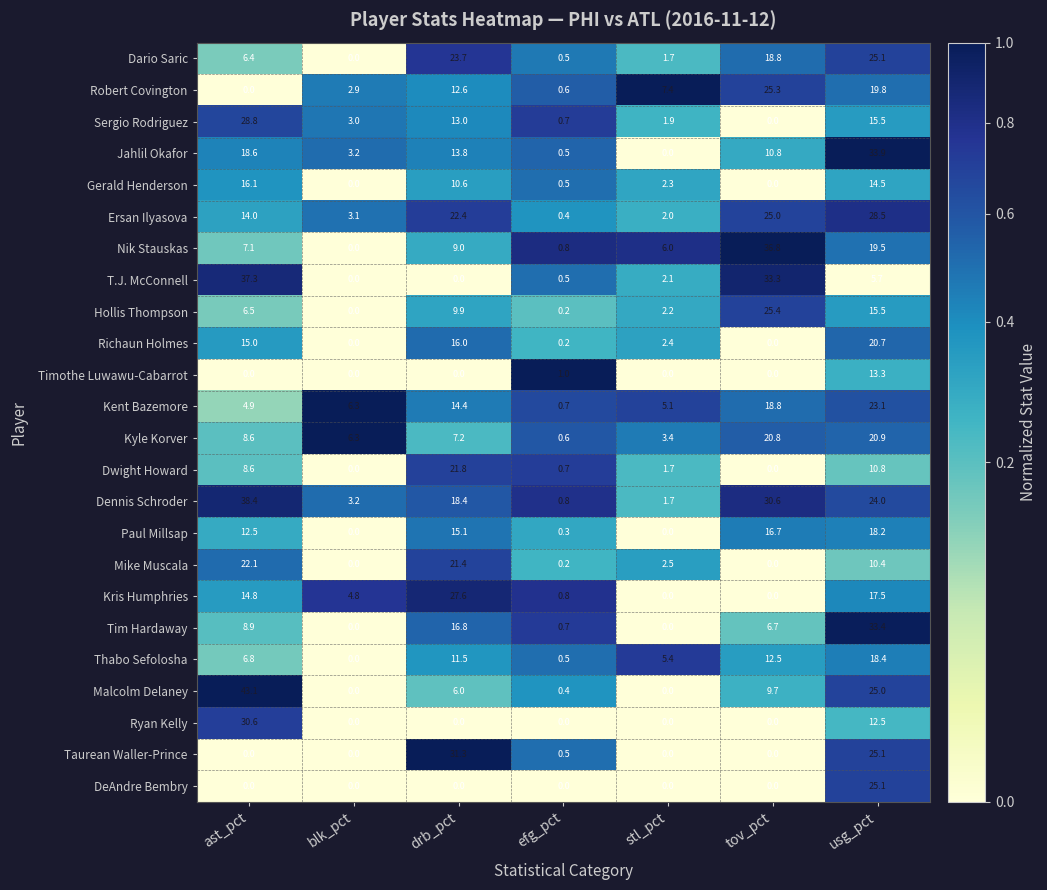

The value of Kent Bazemore at drb_pct is 14.4. True or false?

True